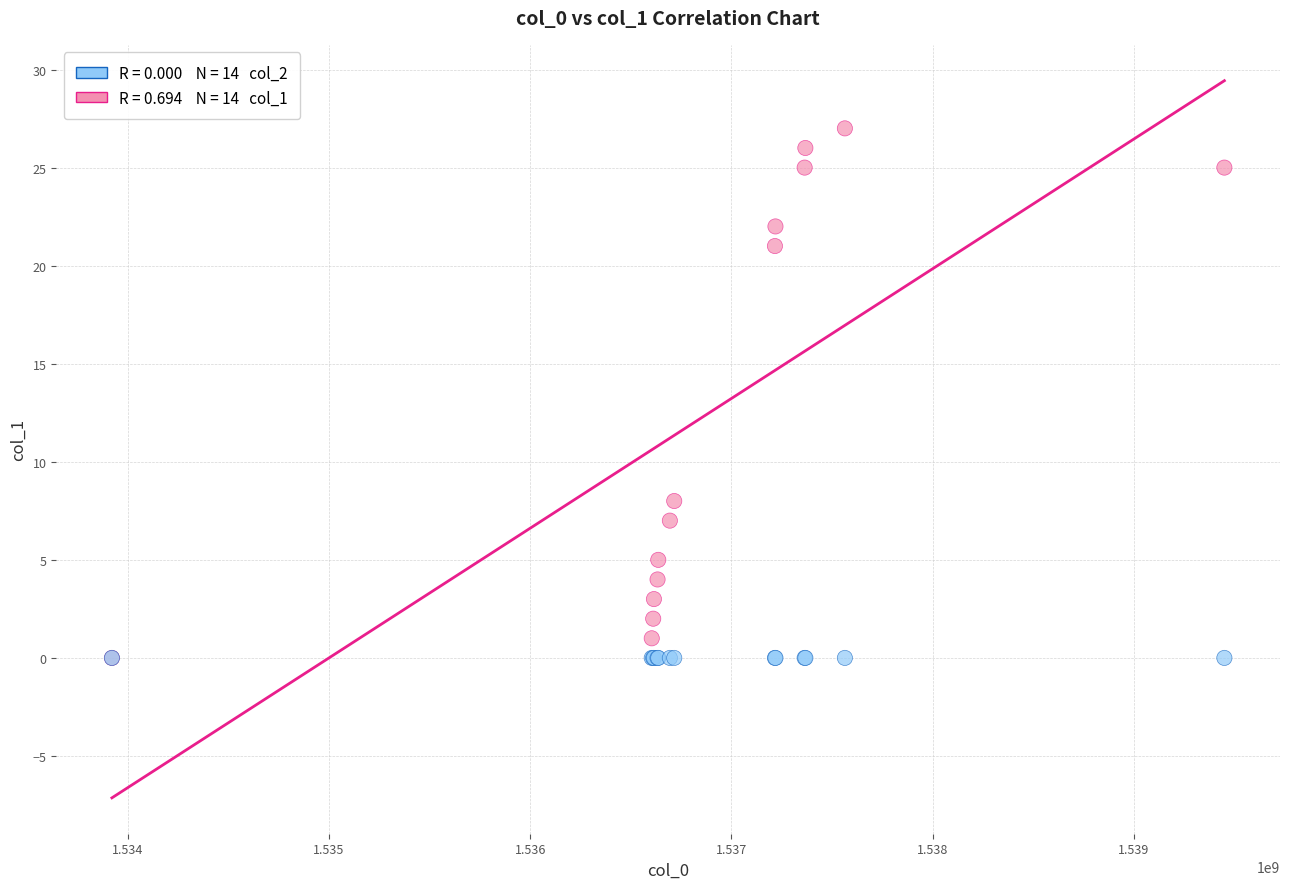

Across all series, what Y value is closest to 13?

8